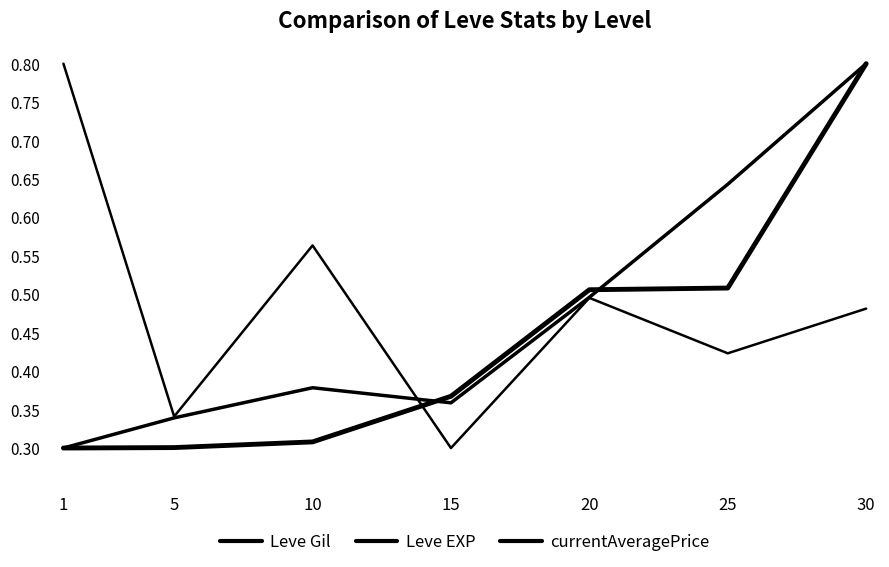

Which series has the largest total across all categories?

currentAveragePrice